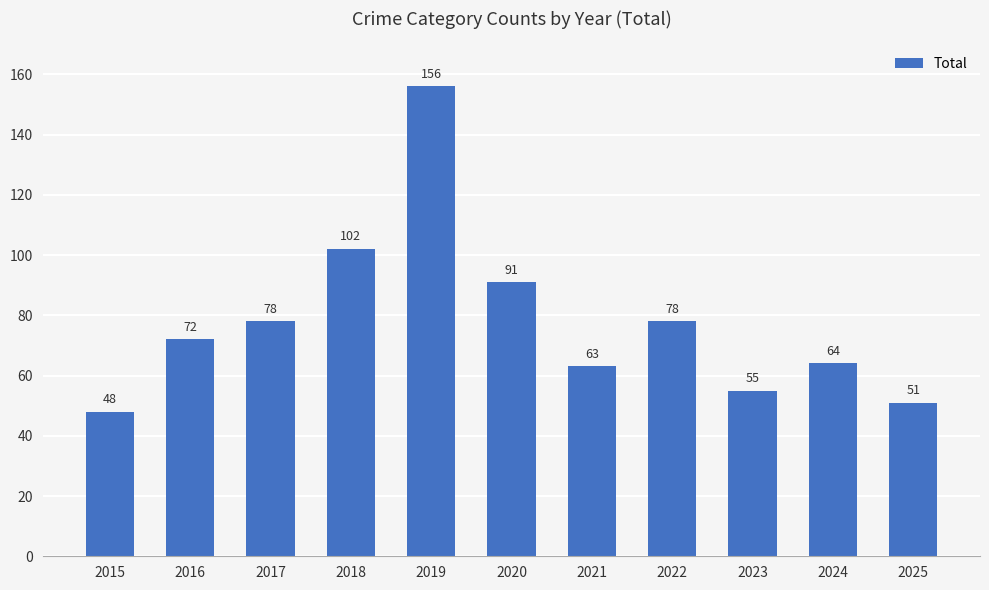

Are the bars grouped side by side (vs. stacked)?

No